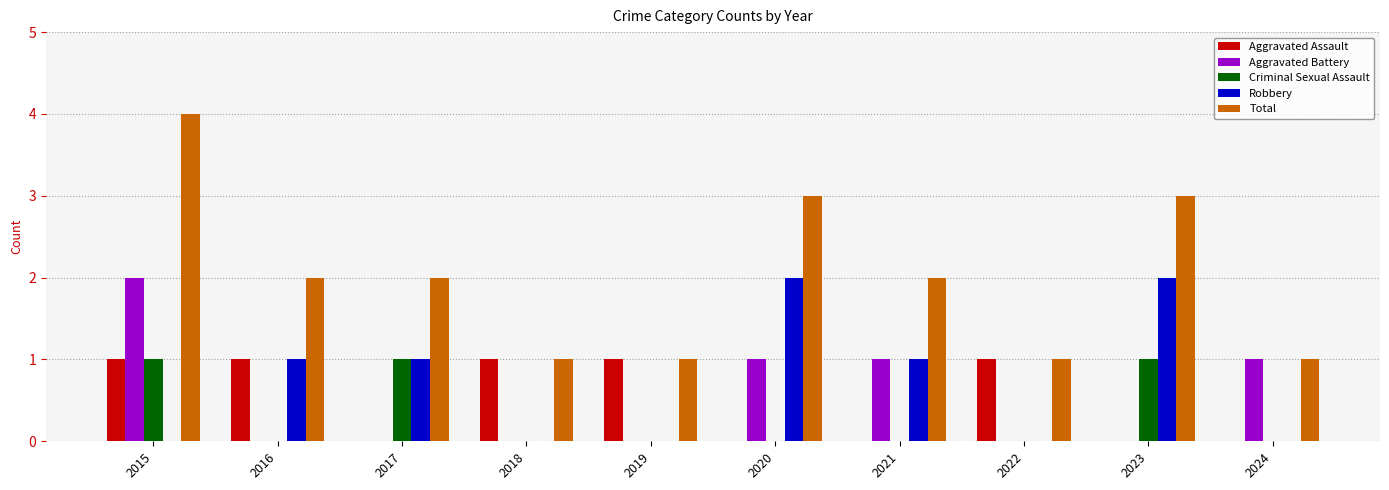

What is the total value across all series at 2019?

2